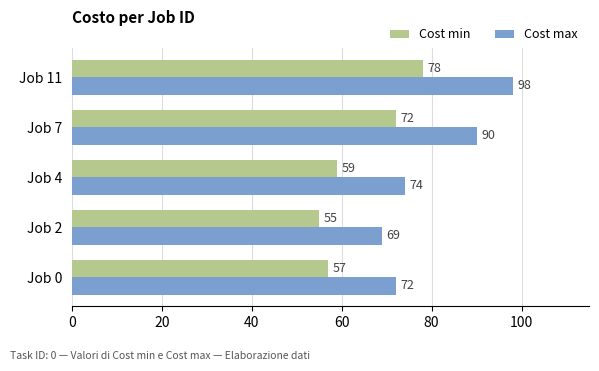

What are all the series names shown in the legend?

Cost min, Cost max